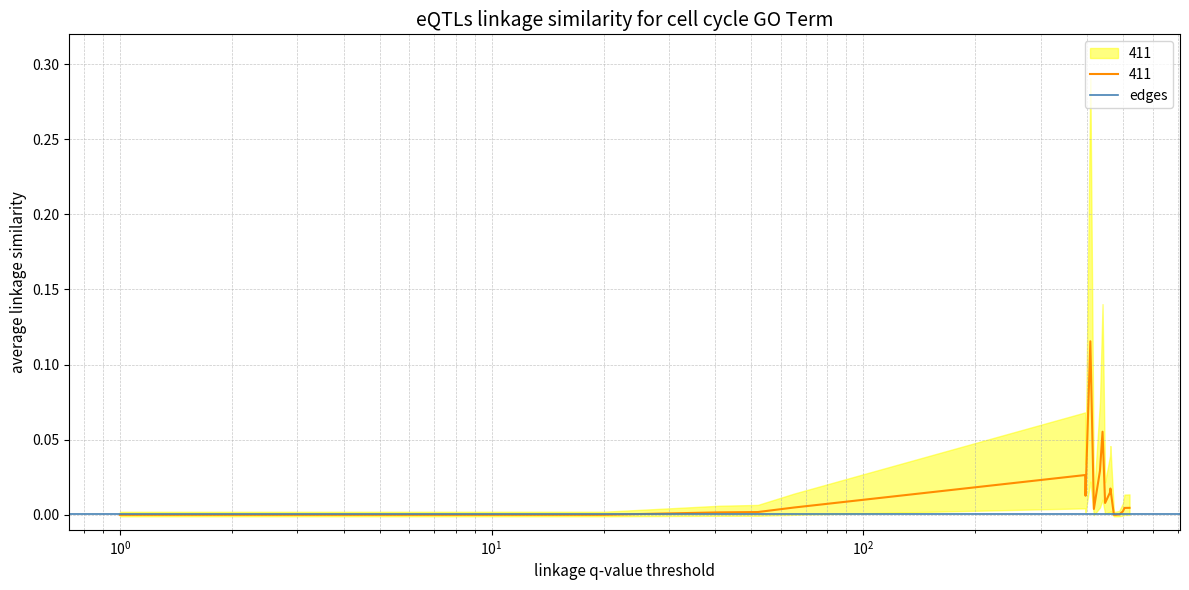

Count the number of categories in the chart.

20